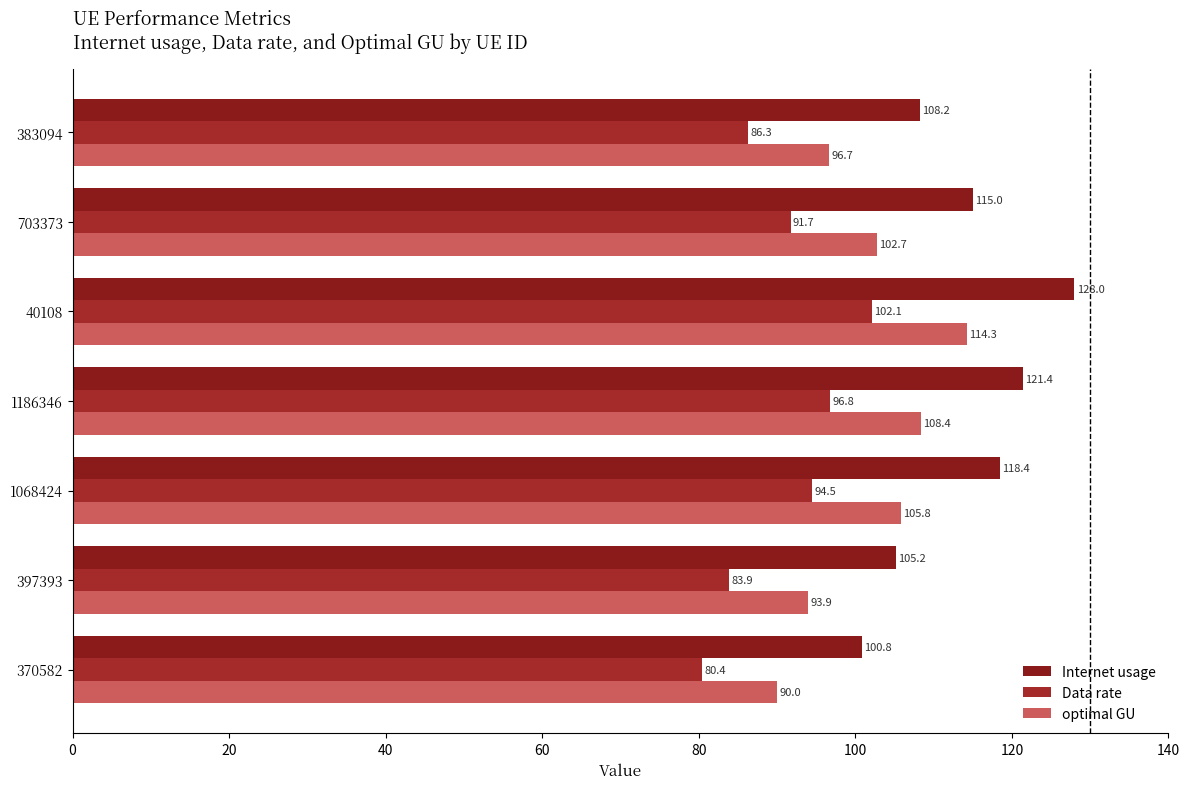

Which series has the widest spread of values?

Internet usage